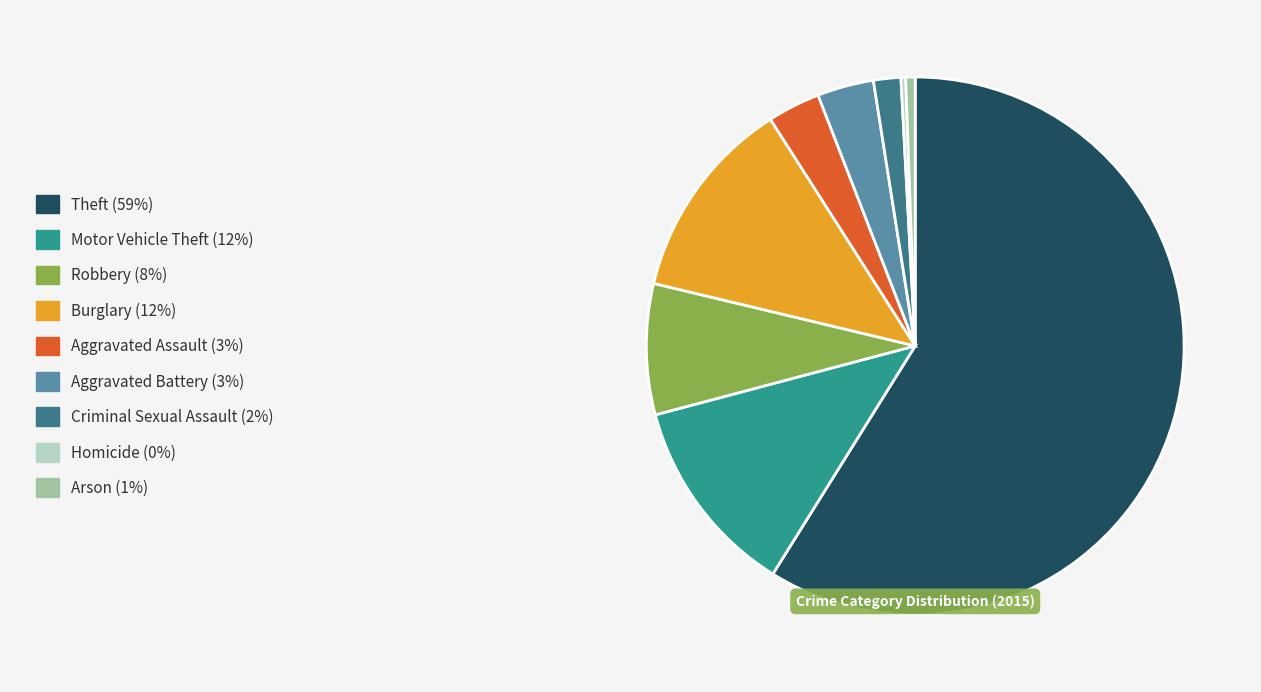

Does any single category account for the majority?

Yes